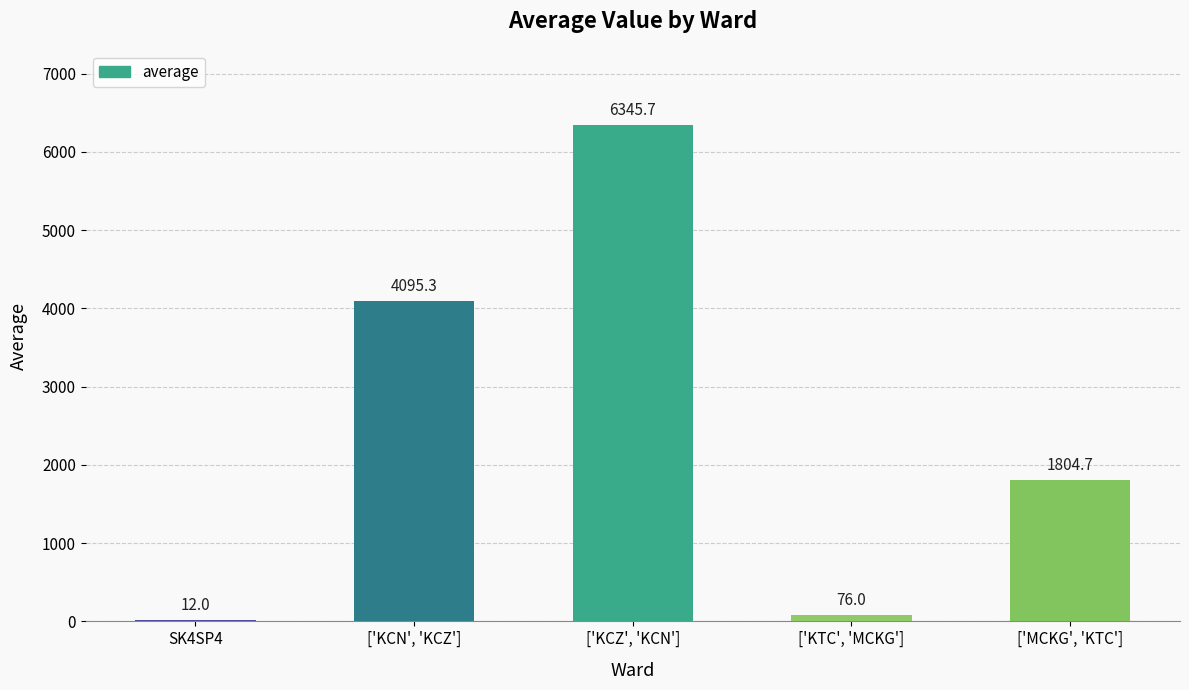

What is the greatest value displayed?

6345.7